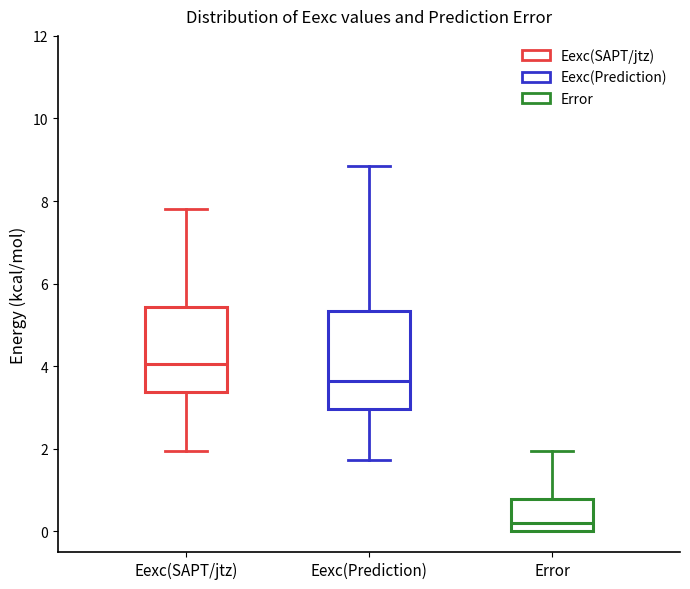

Reading left to right, read every box against the y-axis: the position of its median line, the range the box covers, and the ends of its whiskers. The values are not printed on the chart, so give them approximately, as read against the axis.

Eexc(SAPT/jtz): median 4.0, box 3.4 to 5.4, whiskers 2.0 to 7.8
Eexc(Prediction): median 3.6, box 3.0 to 5.4, whiskers 1.8 to 8.8
Error: median 0.2, box 0.0 to 0.8, whiskers 0.0 to 2.0